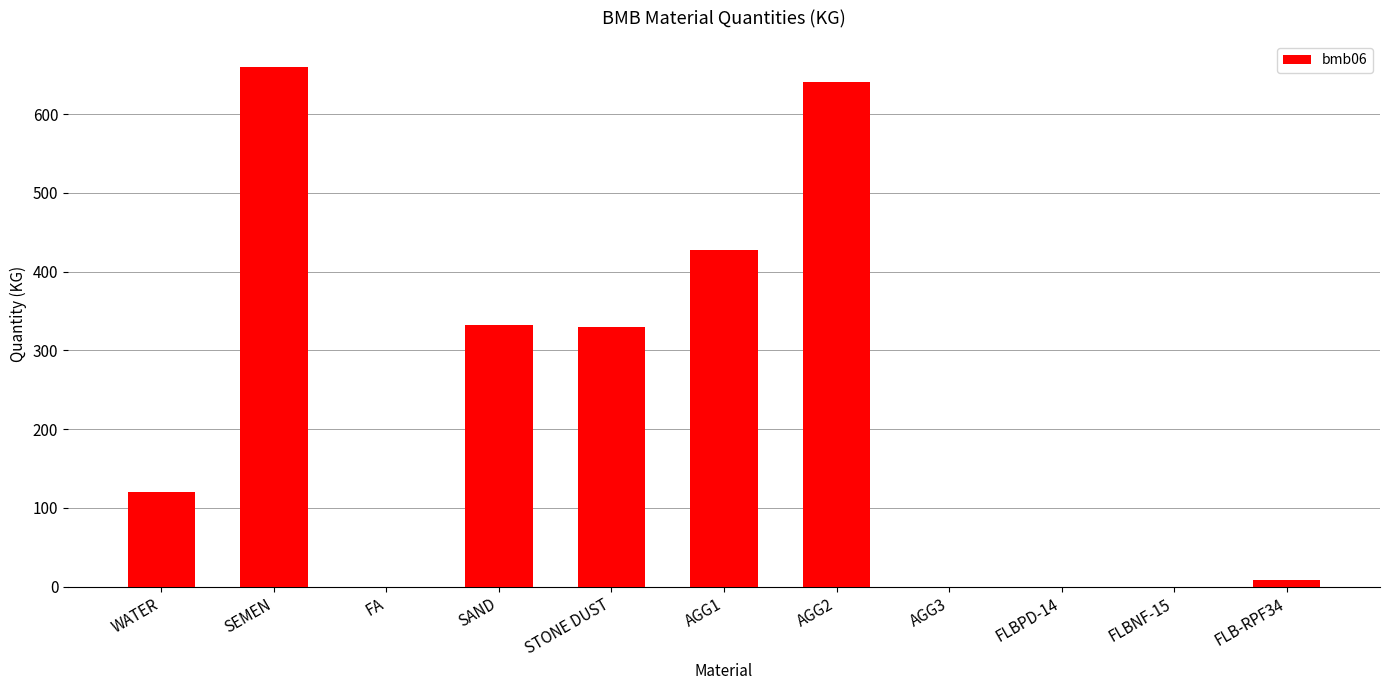

The value at FLBPD-14 is 319. True or false?

False